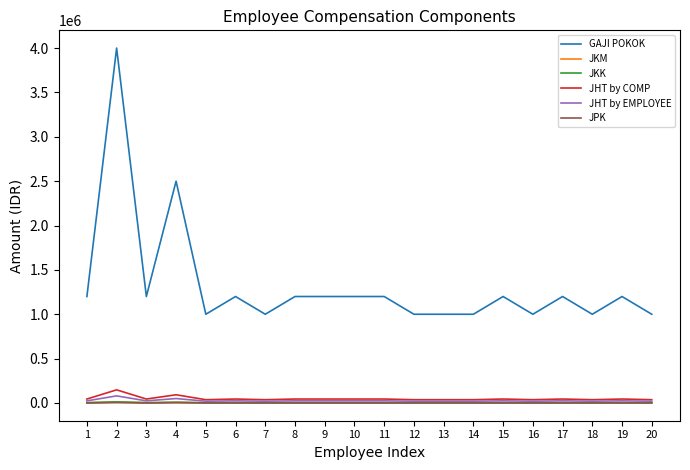

Which series has the largest range (max minus min)?

GAJI POKOK